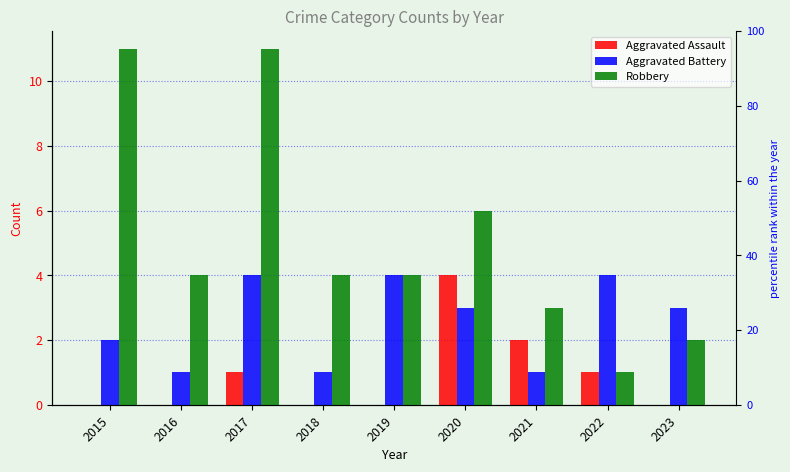

At 2015, list the series in order from smallest to largest.

Aggravated Assault, Aggravated Battery, Robbery